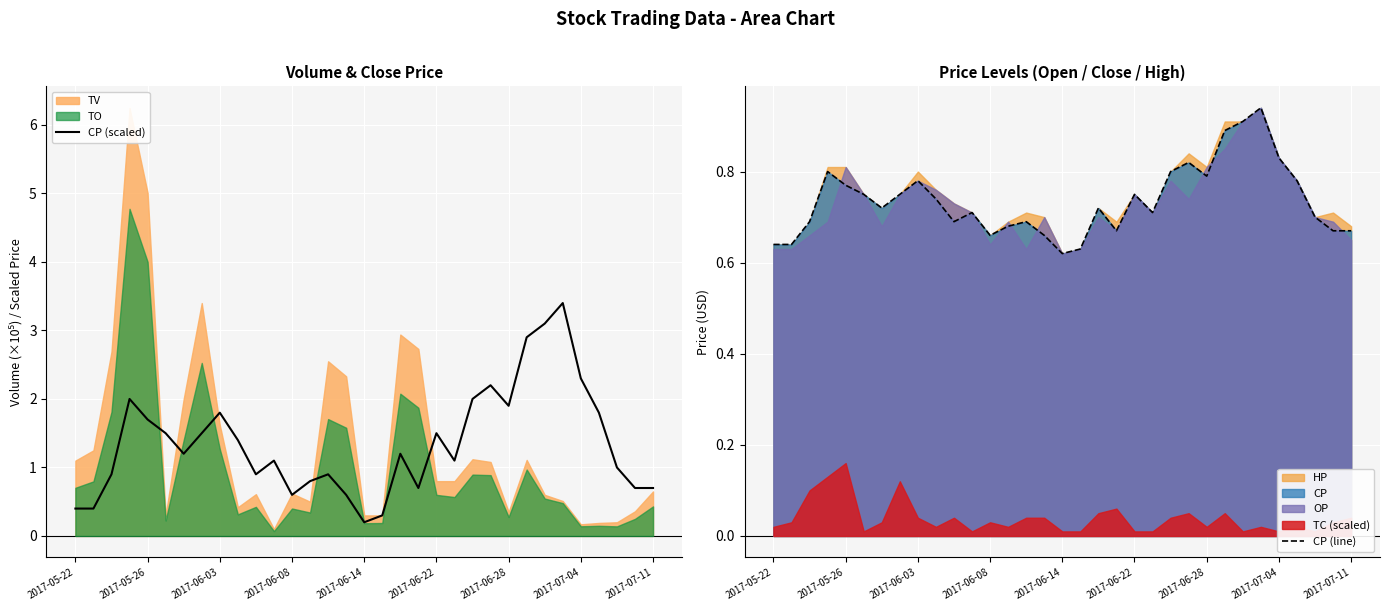

Count the CP (line) values in the range 0 to 1.

33